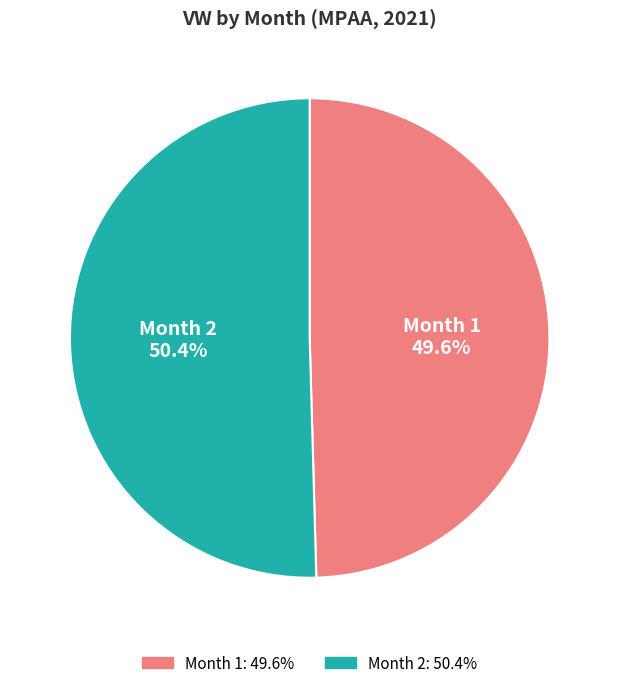

How many slices are in this pie chart?

2